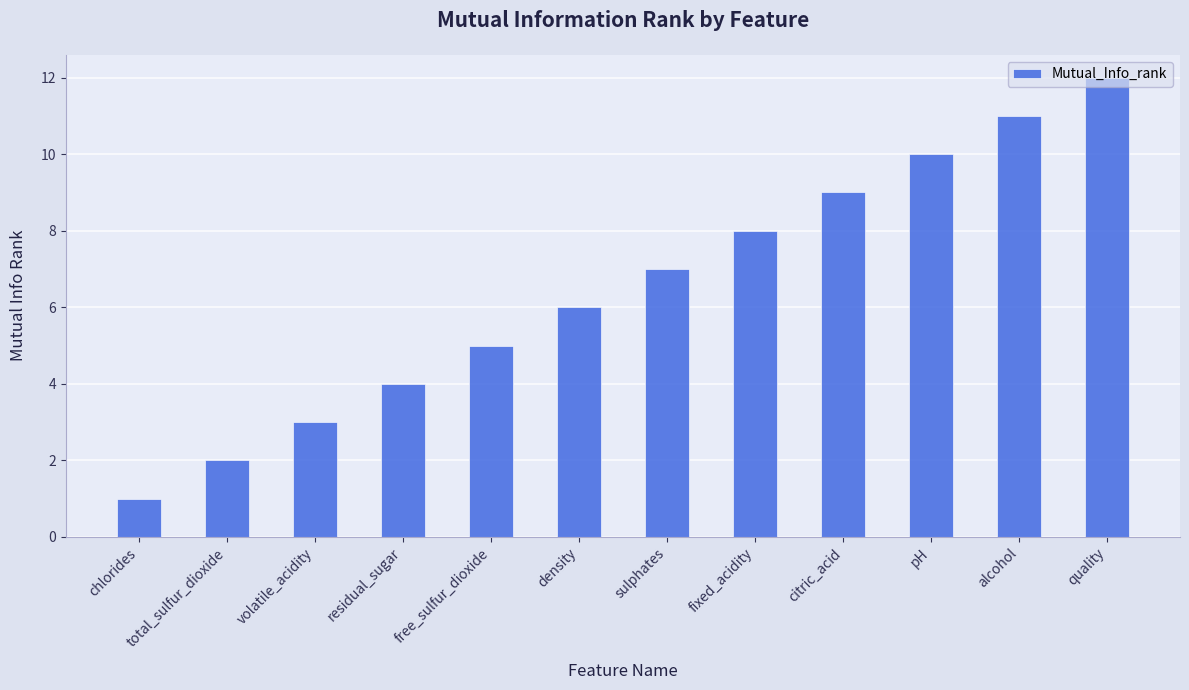

List the labels in order of value, largest first.

quality, alcohol, pH, citric_acid, fixed_acidity, sulphates, density, free_sulfur_dioxide, residual_sugar, volatile_acidity, total_sulfur_dioxide, chlorides